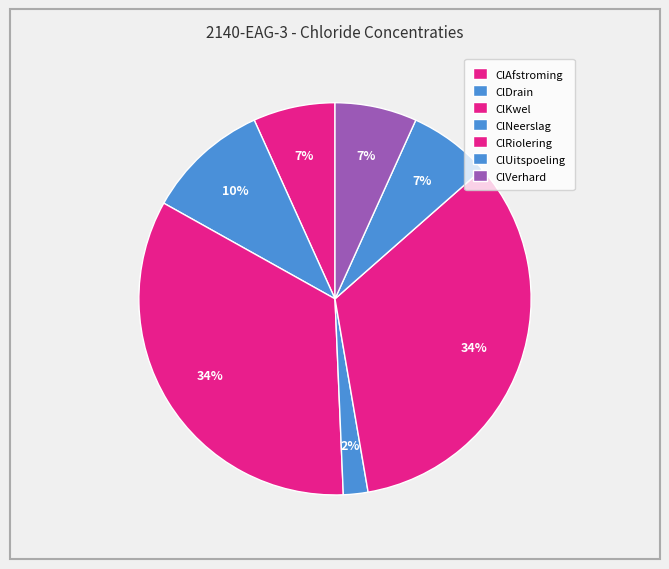

Count the number of slices in the pie.

7